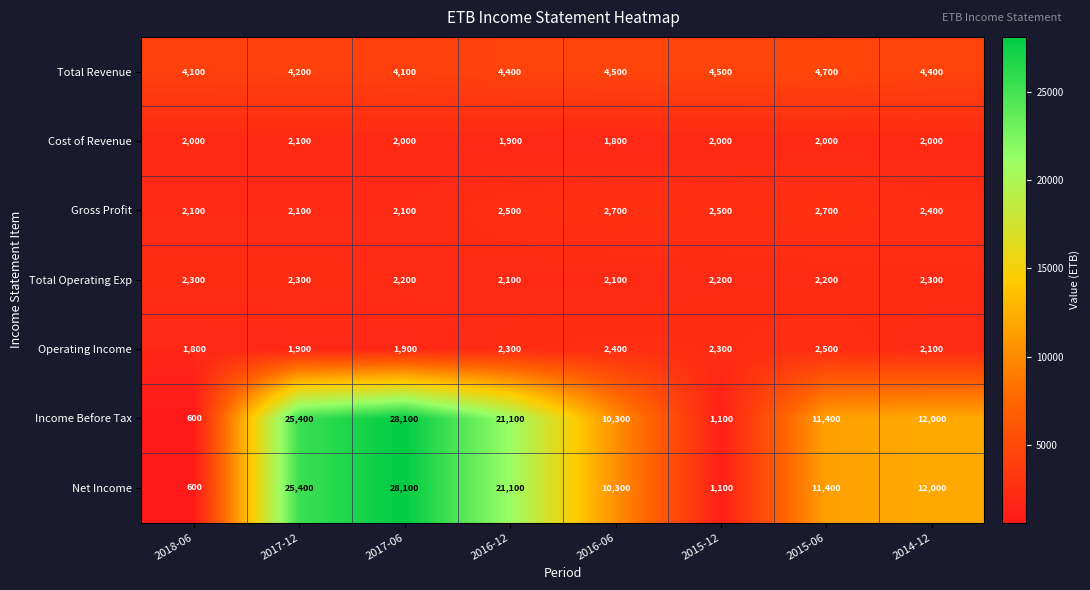

What is the minimum value shown in the chart?

600